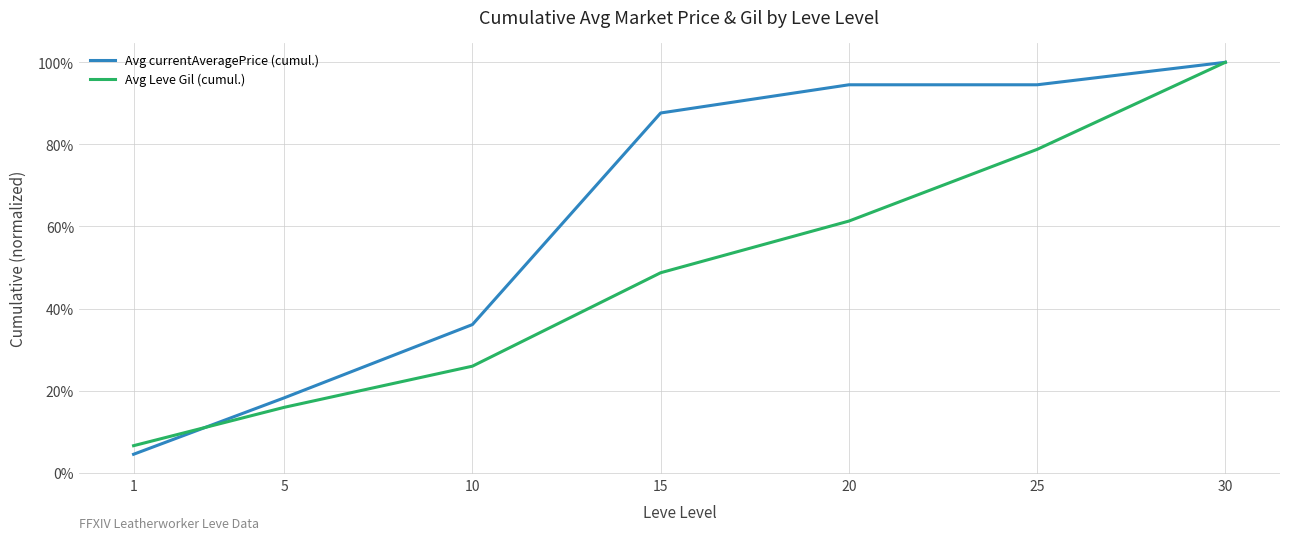

List the series in order of their peak value, highest first.

Avg currentAveragePrice (cumul.), Avg Leve Gil (cumul.)